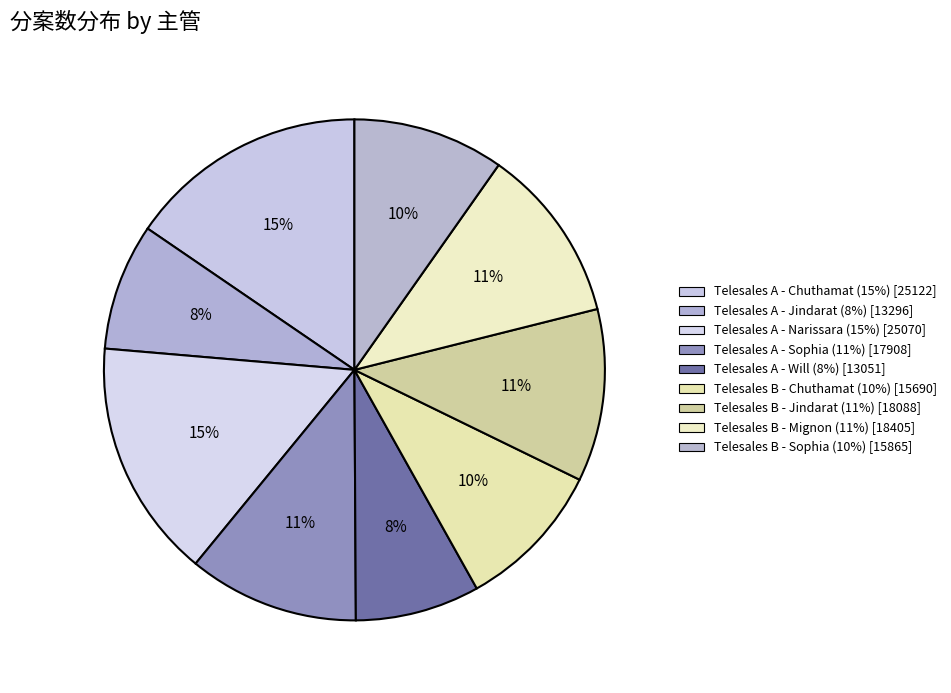

Between Telesales A - Will and Telesales B - Jindarat, which is larger?

Telesales B - Jindarat